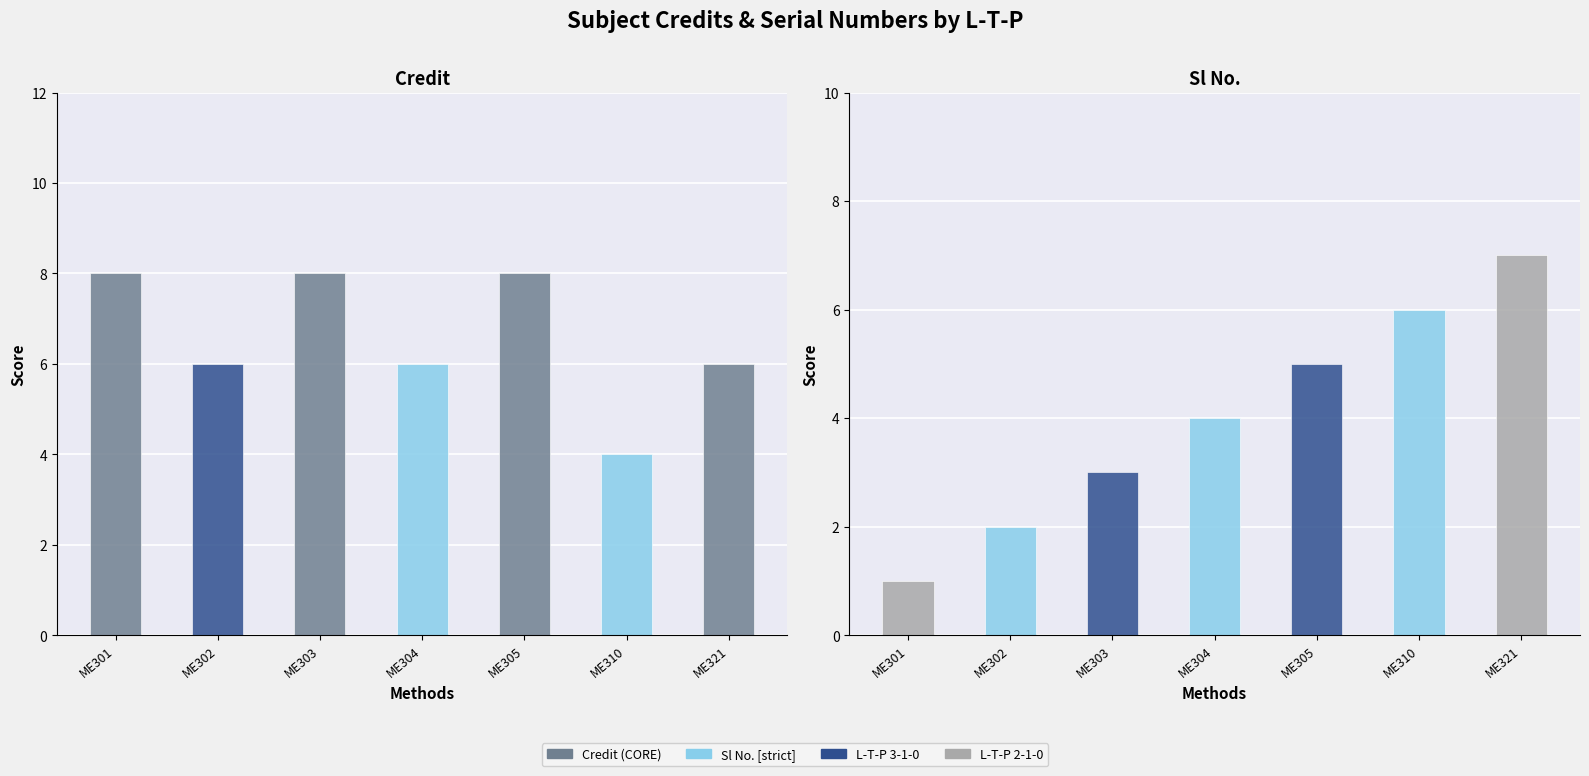

What is the average value of the Sl No. series?

4